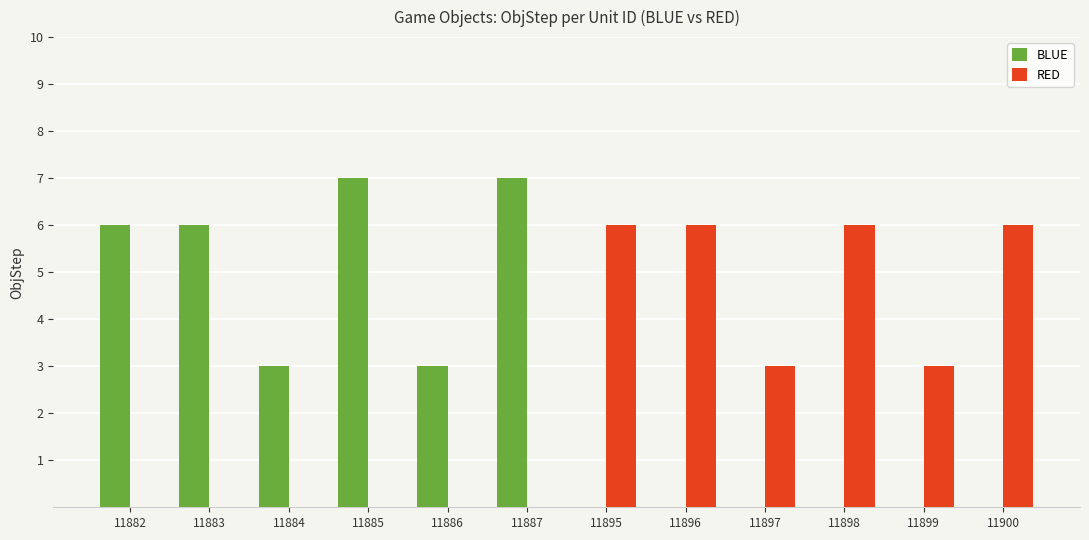

Count the number of categories in the chart.

12